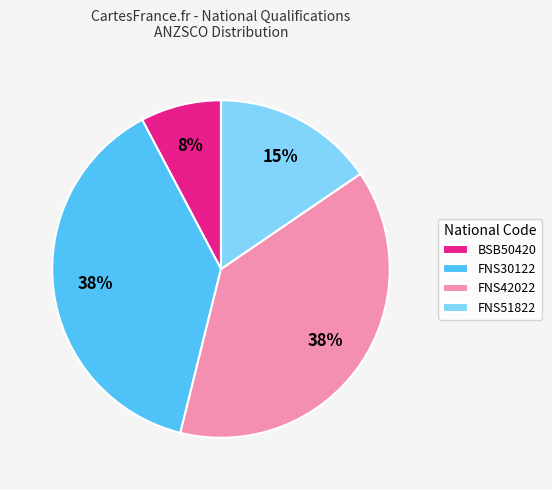

Combined, do BSB50420 and FNS51822 account for over 50%?

No